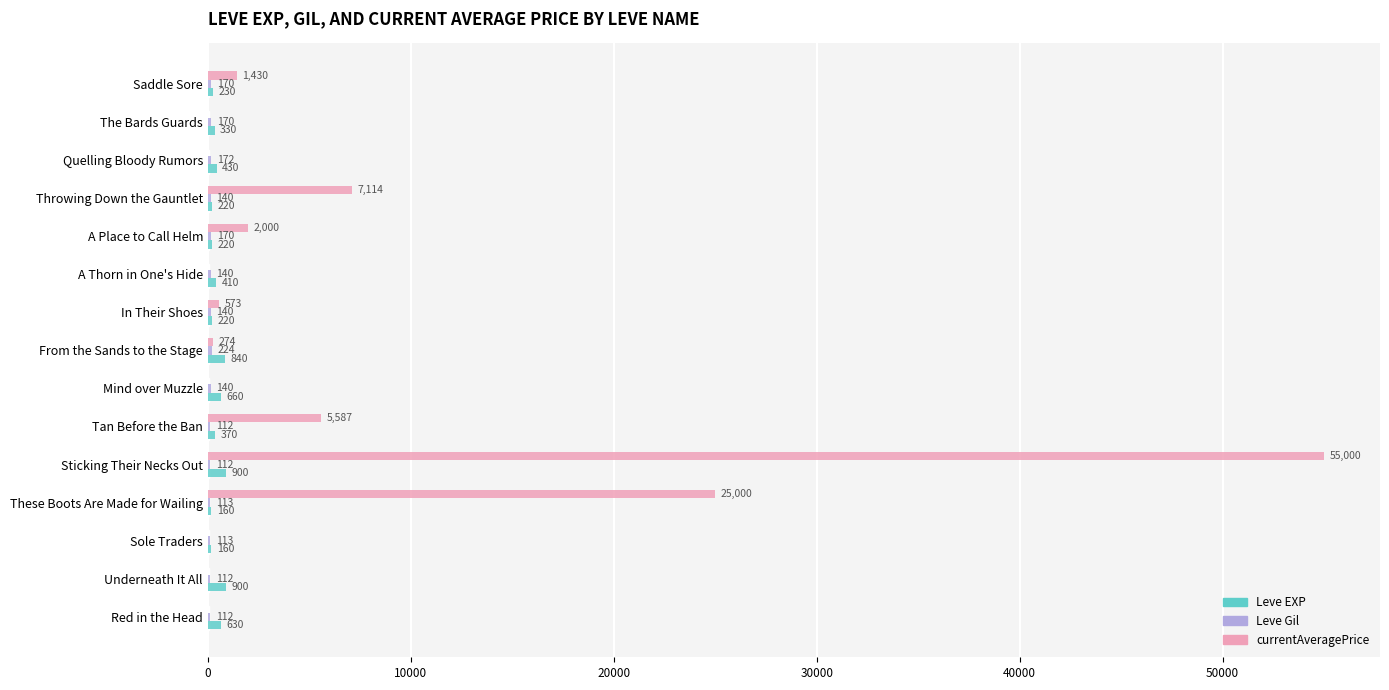

At which category is the sum across all series the highest?

Sticking Their Necks Out